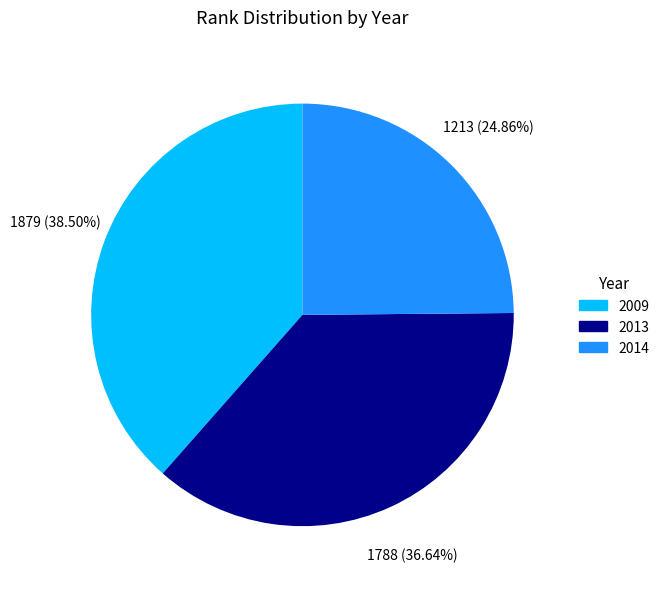

What percentage is the 2014 slice, to the nearest percent?

25%